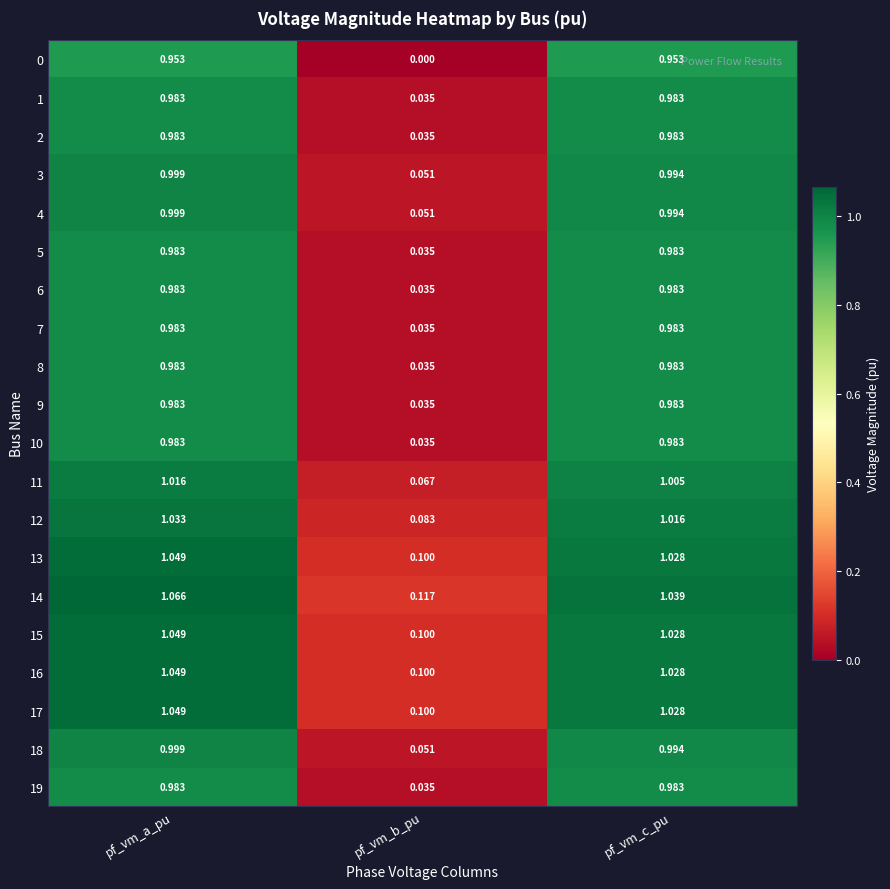

List the labels in order of 13 value, smallest first.

pf_vm_b_pu, pf_vm_c_pu, pf_vm_a_pu